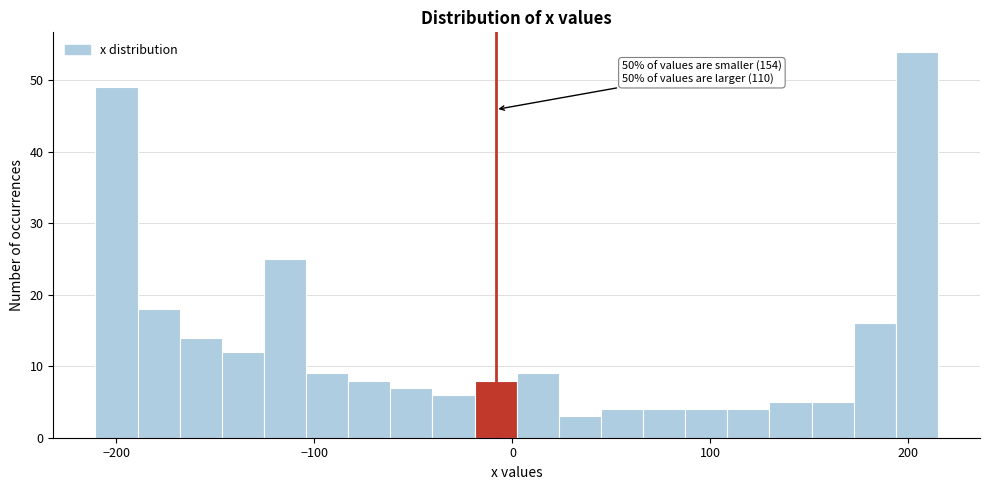

Around what value on the x-axis is the tallest bar? Give the approximate position of its centre, as read against the axis.

200